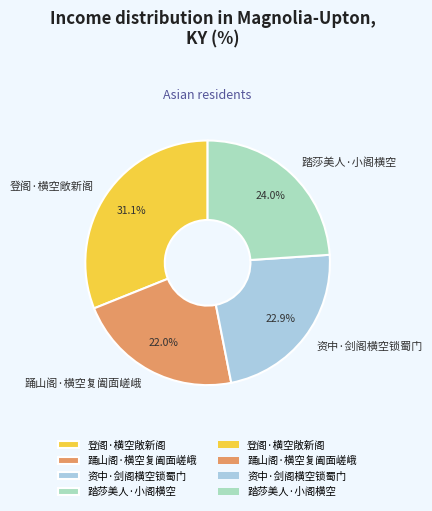

Rank the categories by value from highest to lowest.

登阁·横空敞新阁, 踏莎美人·小阁横空, 资中·剑阁横空锁蜀门, 踊山阁·横空复阖面嵯峨